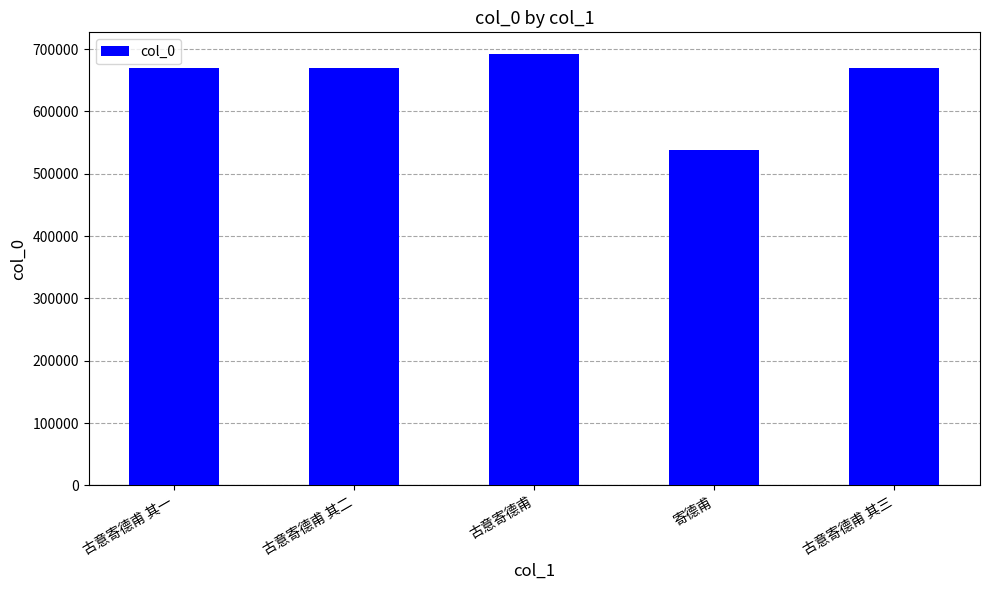

What is the difference between the second highest and second lowest values?

2